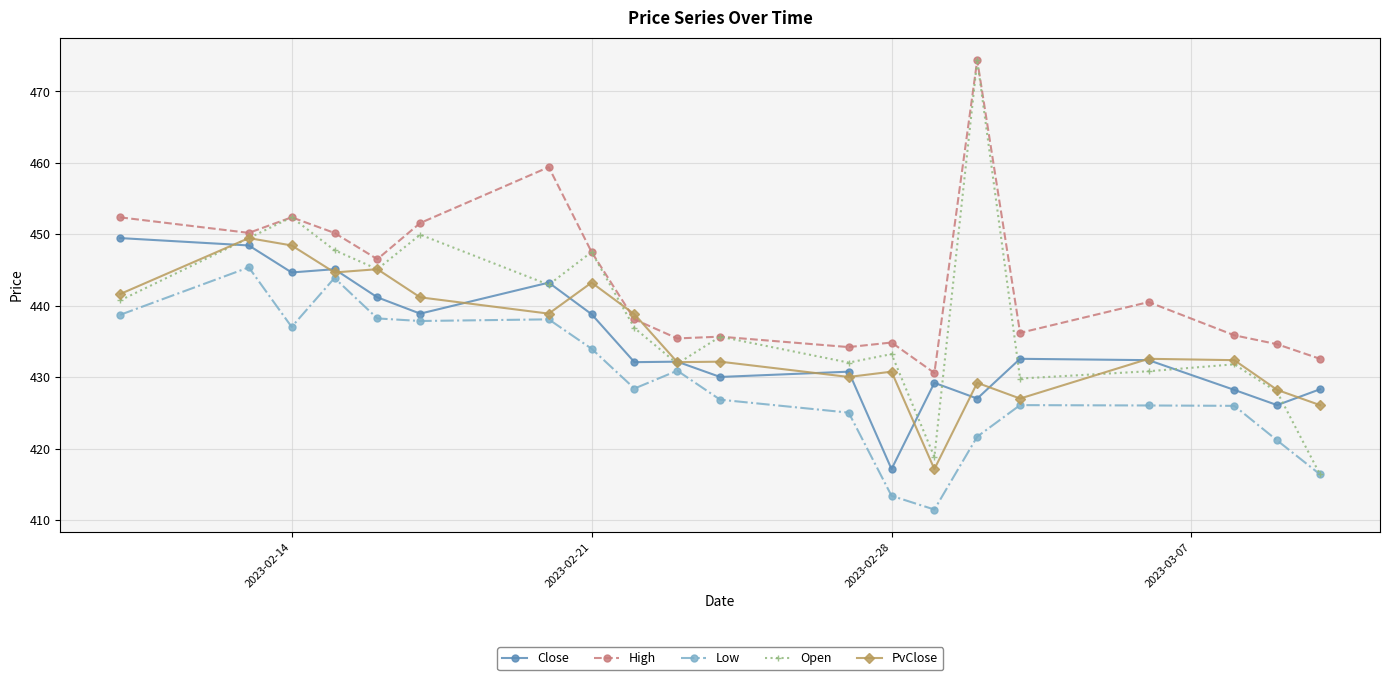

What is the value of the Close point at the 11th from the left?

430.0